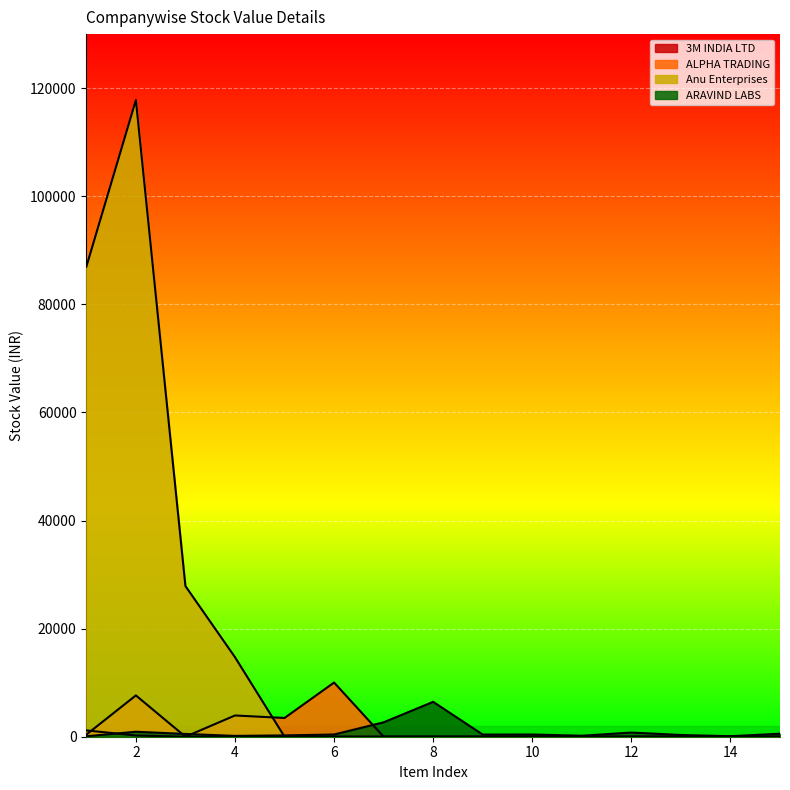

Where is ARAVIND LABS nearest to the value 3269?

7